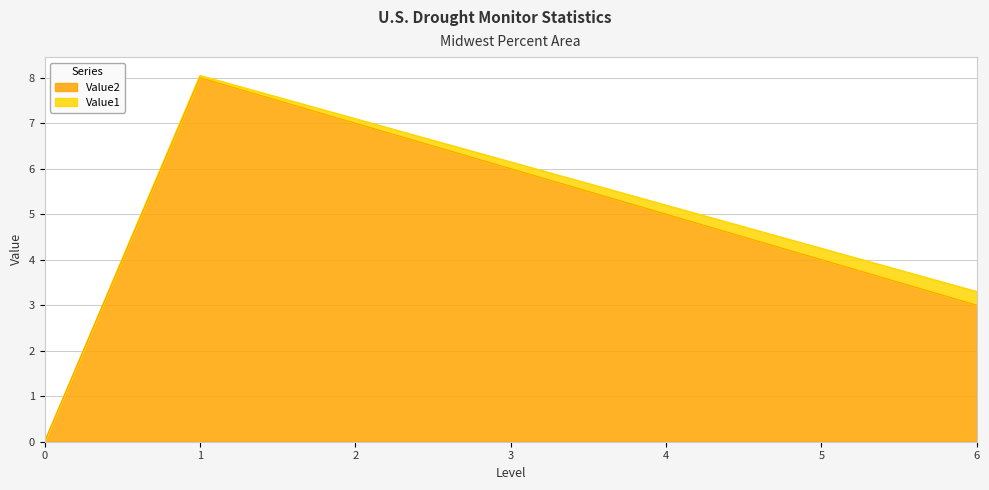

Reading left to right, extract all data points from this chart.

0	8	7	6	5	4	3